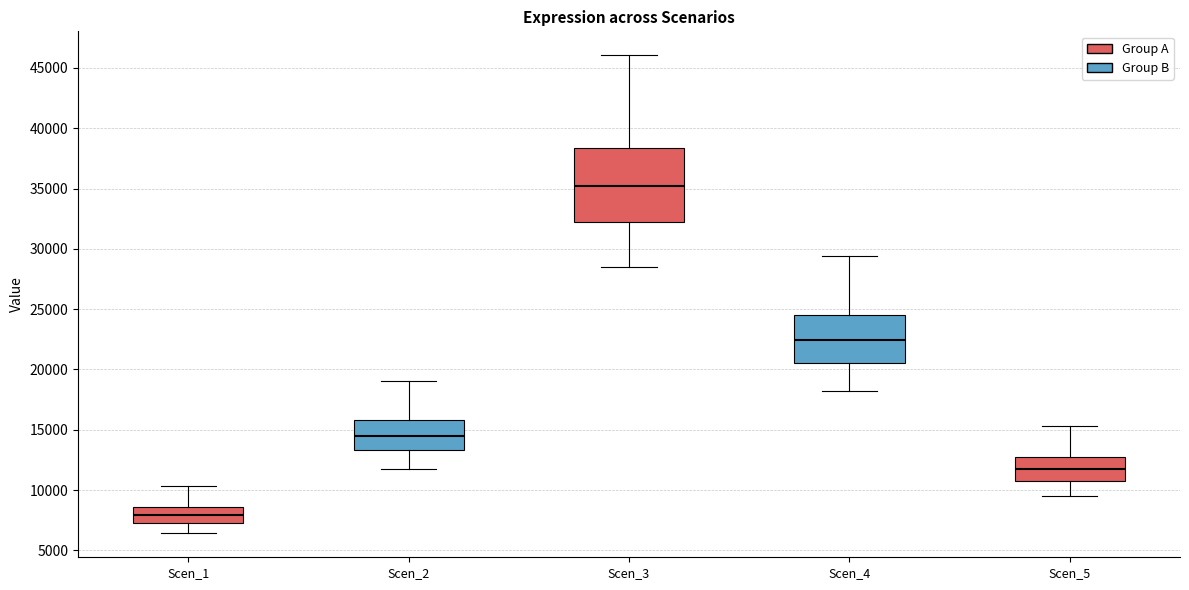

Reading left to right, read every box against the y-axis: the position of its median line, the range the box covers, and the ends of its whiskers. The values are not printed on the chart, so give them approximately, as read against the axis.

Scen_1: median 8000, box 7000 to 8500, whiskers 6500 to 10500
Scen_2: median 14500, box 13500 to 16000, whiskers 12000 to 19000
Scen_3: median 35000, box 32000 to 38500, whiskers 28500 to 46000
Scen_4: median 22500, box 20500 to 24500, whiskers 18000 to 29500
Scen_5: median 11500, box 10500 to 13000, whiskers 9500 to 15500